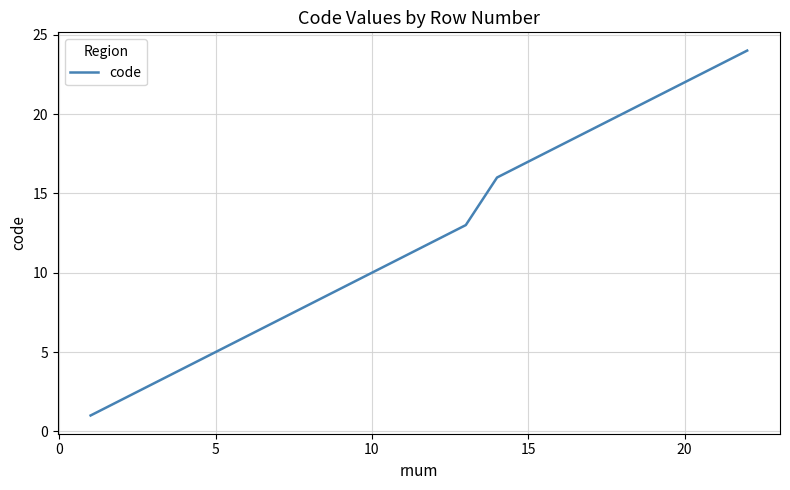

What is the maximum value shown in the chart?

24